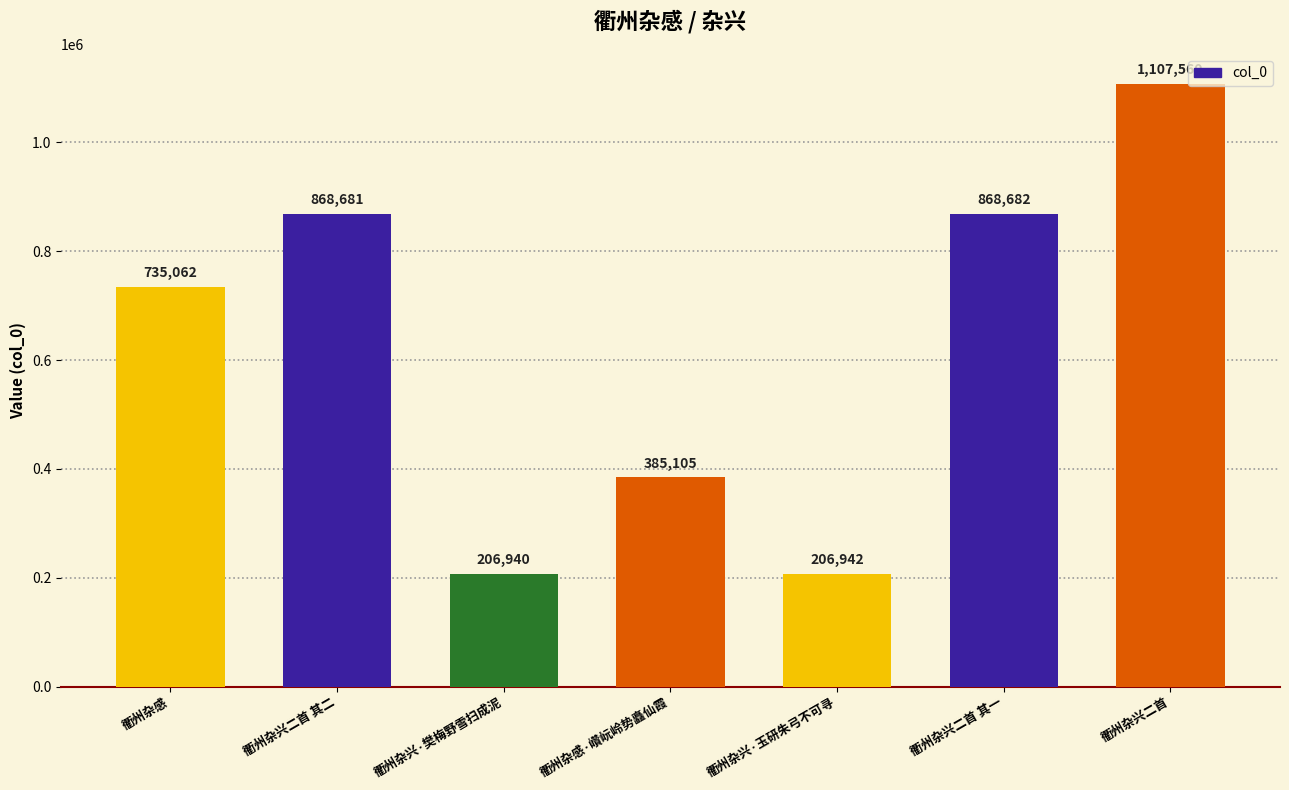

What is the difference between the second highest and second lowest values?

661740